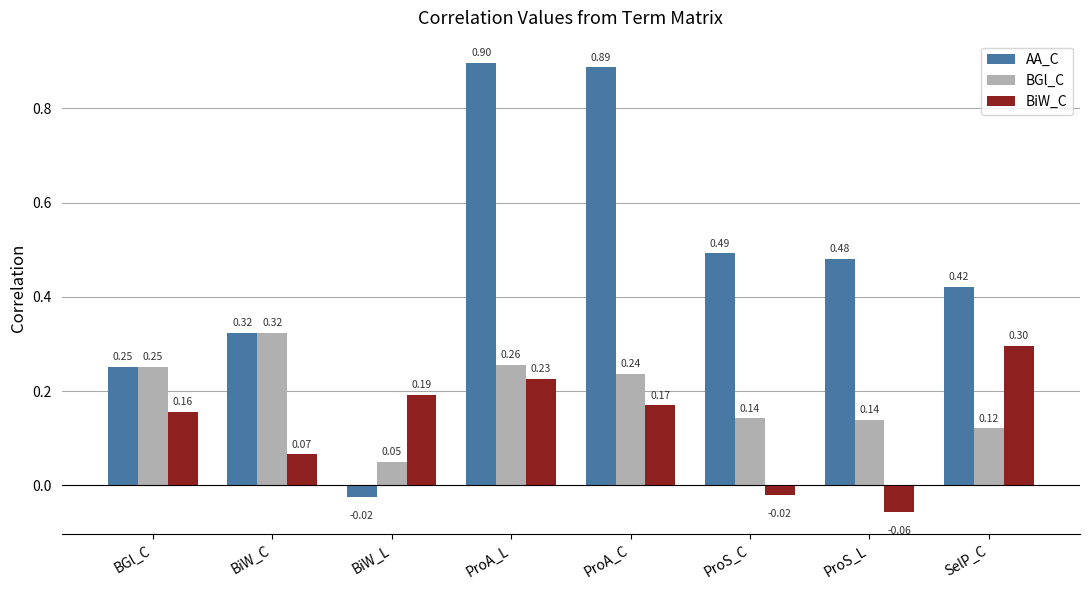

How many values in AA_C are below zero?

1